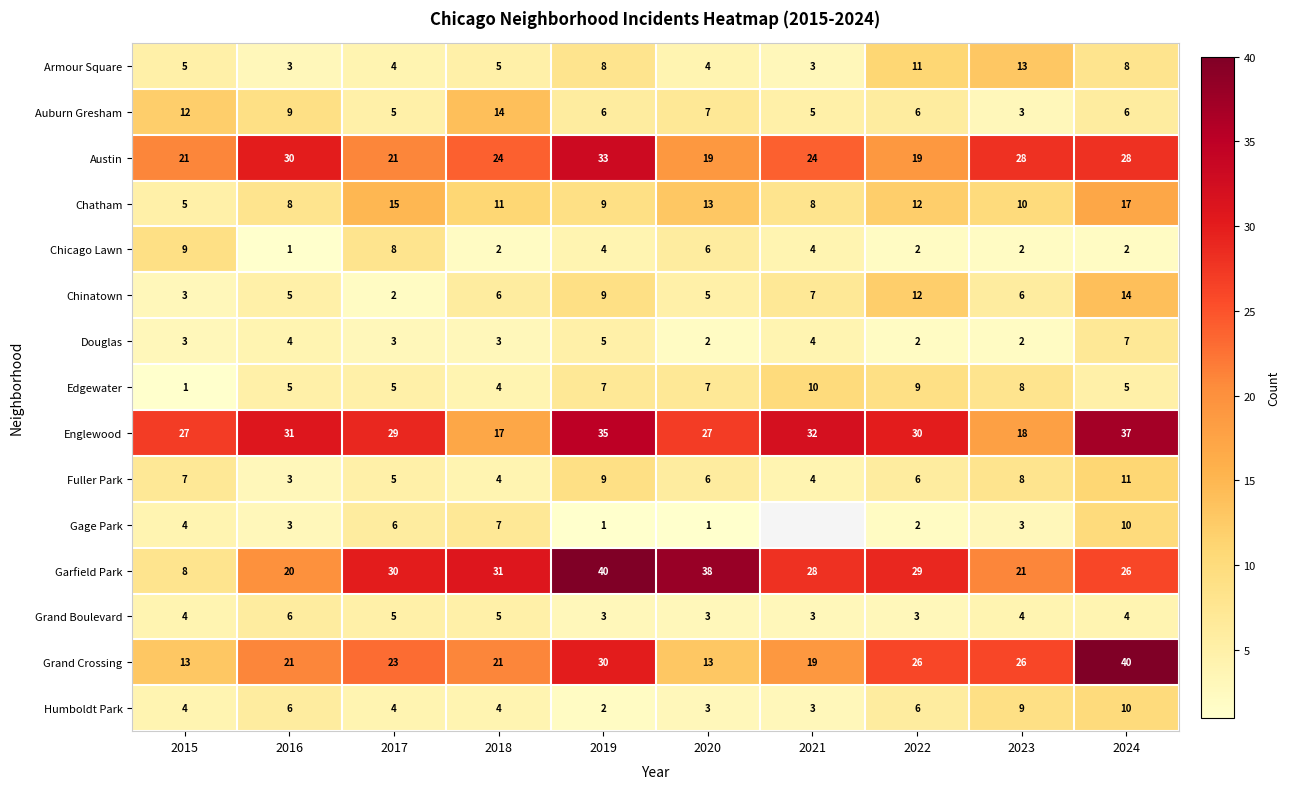

Where does the Fuller Park series first go above 6?

2015